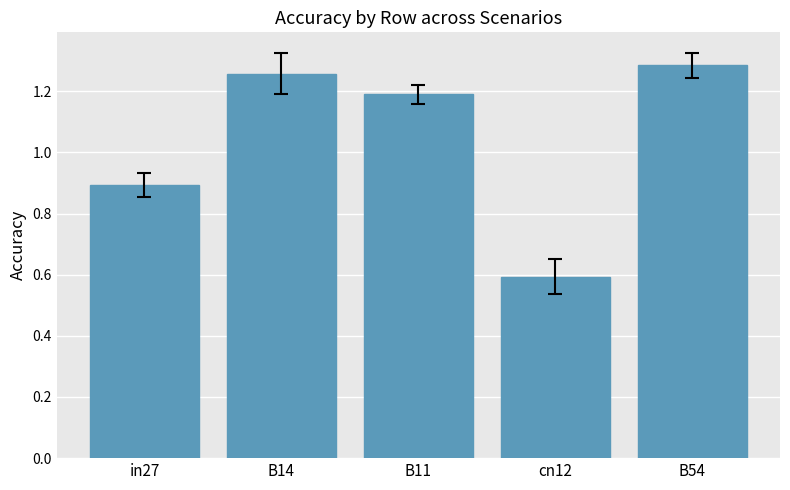

What is the label of the 5th bar from the left?

B54